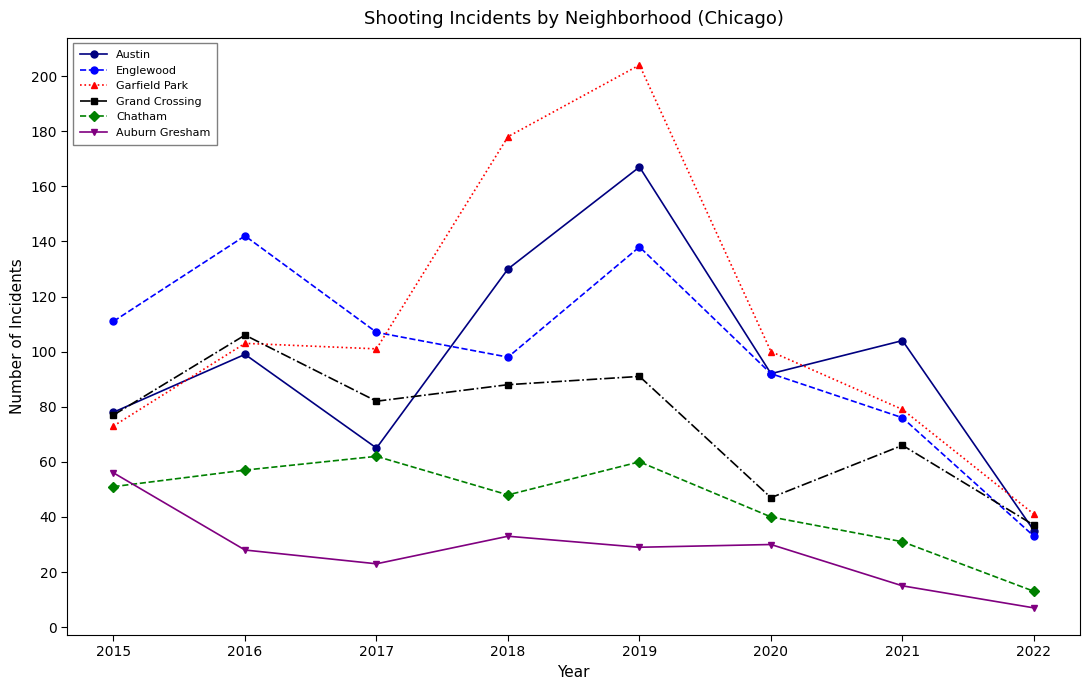

Which label corresponds to the smallest value in the chart?

2022